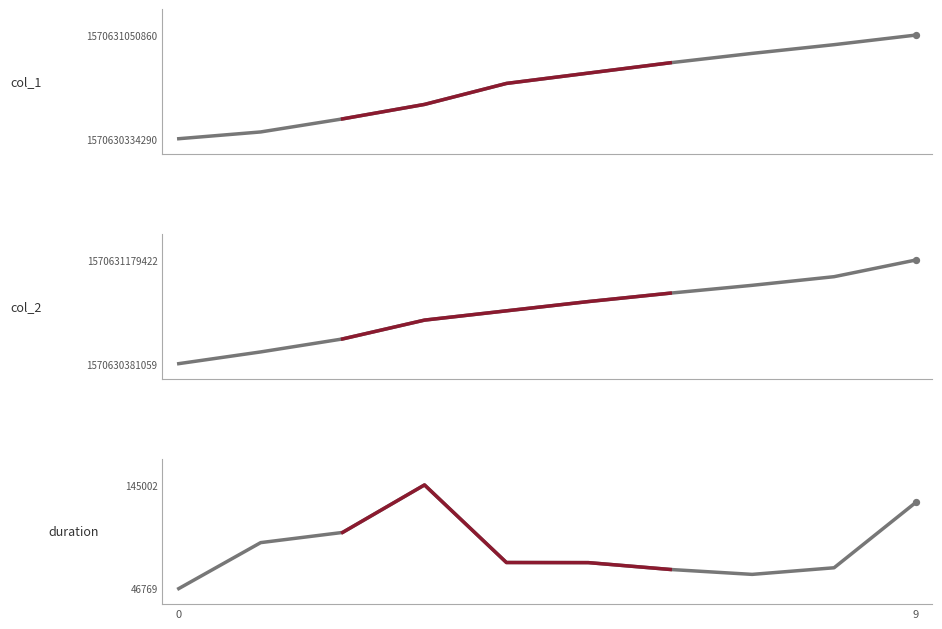

Is the value of col_2 at 9 greater than the value of col_1 at 5?

Yes